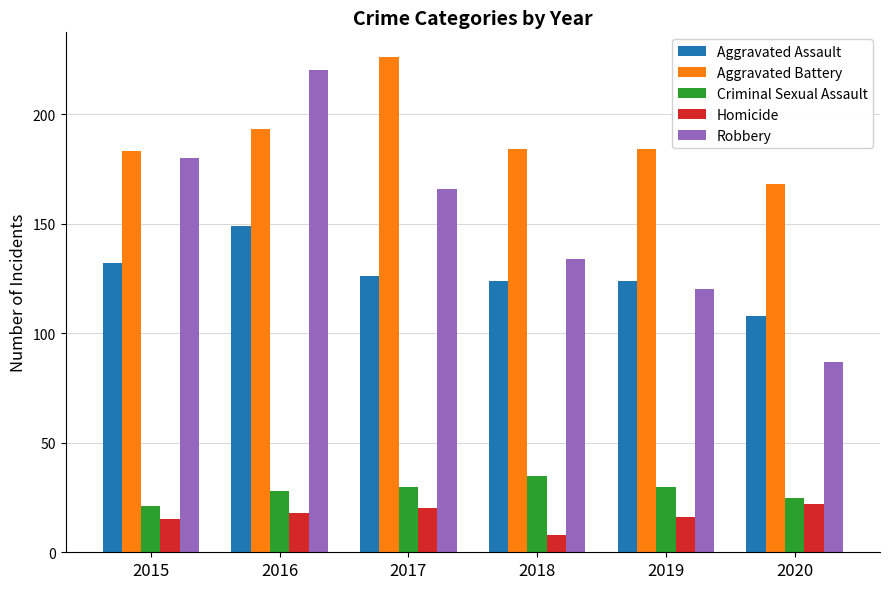

Reading right to left, transcribe all the data shown in this chart.

Aggravated Assault: 108	124	124	126	149	132
Aggravated Battery: 168	184	184	226	193	183
Criminal Sexual Assault: 25	30	35	30	28	21
Homicide: 22	16	8	20	18	15
Robbery: 87	120	134	166	220	180